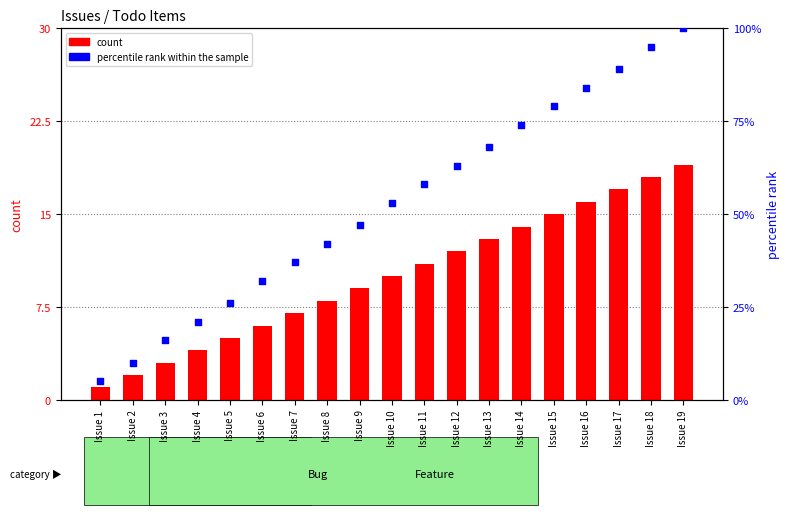

Which series has the widest spread of Y values?

percentile rank within the sample